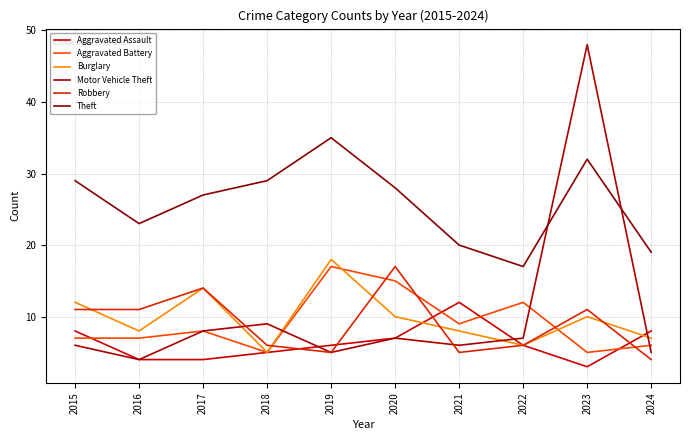

What is the difference between the highest and lowest values at 2020?

21